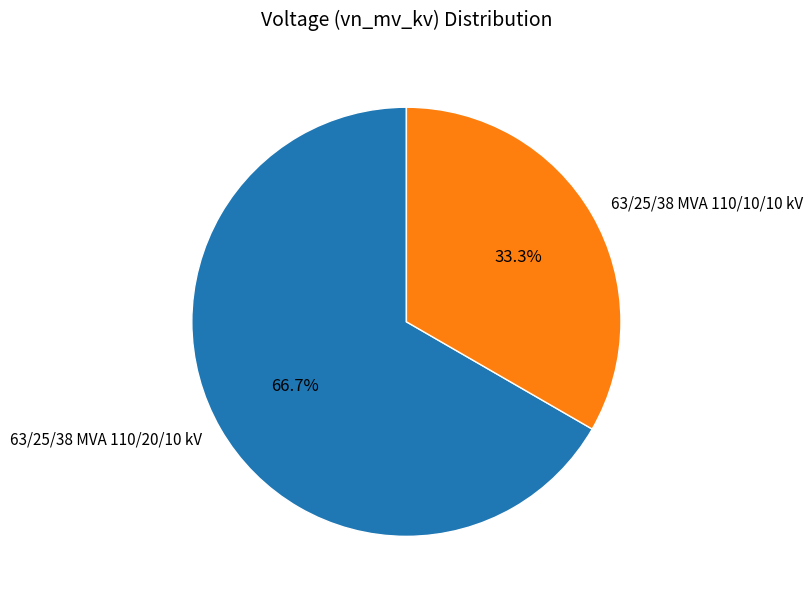

What is the majority slice?

63/25/38 MVA 110/20/10 kV